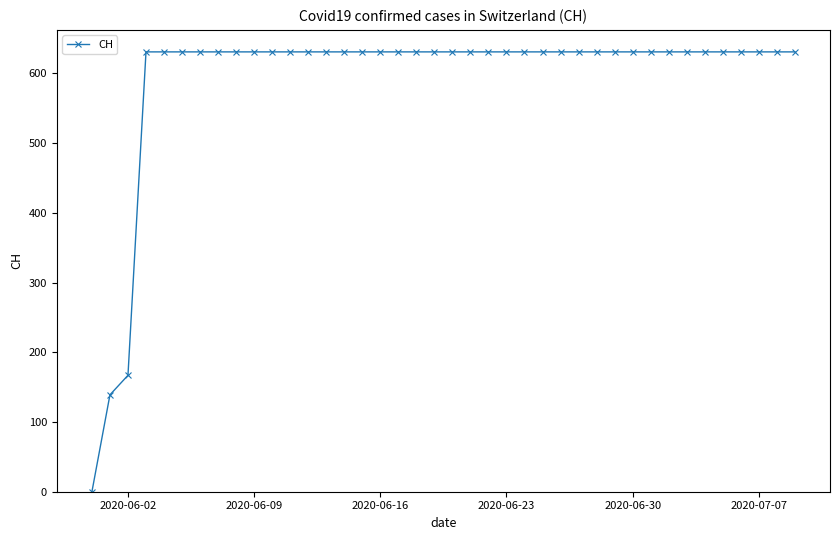

How many lines are shown in the chart?

1